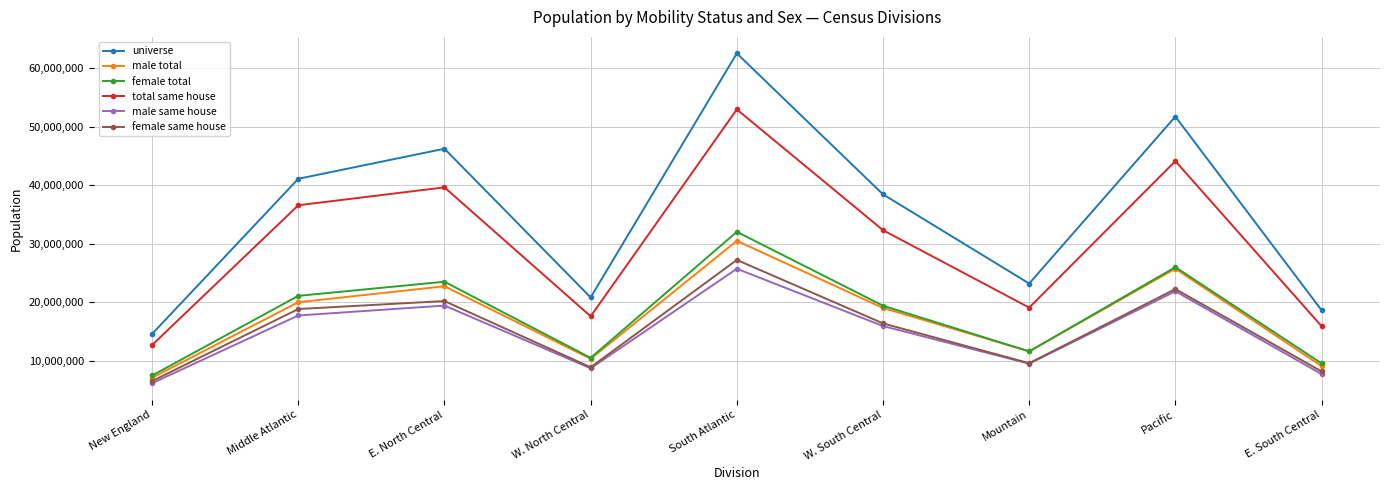

Reading left to right, transcribe all the data shown in this chart.

universe: New England=14580779	Middle Atlantic=41094508	E. North Central=46231383	W. North Central=20820947	South Atlantic=62526546	W. South Central=38436081	Mountain=23194953	Pacific=51722630	E. South Central=18640728
male total: New England=7102748	Middle Atlantic=20003284	E. North Central=22728250	W. North Central=10328951	South Atlantic=30494288	W. South Central=19024179	Mountain=11604946	Pacific=25728897	E. South Central=9086124
female total: New England=7478031	Middle Atlantic=21091224	E. North Central=23503133	W. North Central=10491996	South Atlantic=32032258	W. South Central=19411902	Mountain=11590007	Pacific=25993733	E. South Central=9554604
total same house: New England=12689418	Middle Atlantic=36572744	E. North Central=39630142	W. North Central=17589701	South Atlantic=52946181	W. South Central=32313001	Mountain=19081580	Pacific=44119640	E. South Central=15912465
male same house: New England=6162710	Middle Atlantic=17734798	E. North Central=19428649	W. North Central=8703268	South Atlantic=25717521	W. South Central=15929169	Mountain=9501621	Pacific=21870686	E. South Central=7726070
female same house: New England=6526708	Middle Atlantic=18837946	E. North Central=20201493	W. North Central=8886433	South Atlantic=27228660	W. South Central=16383832	Mountain=9579959	Pacific=22248954	E. South Central=8186395